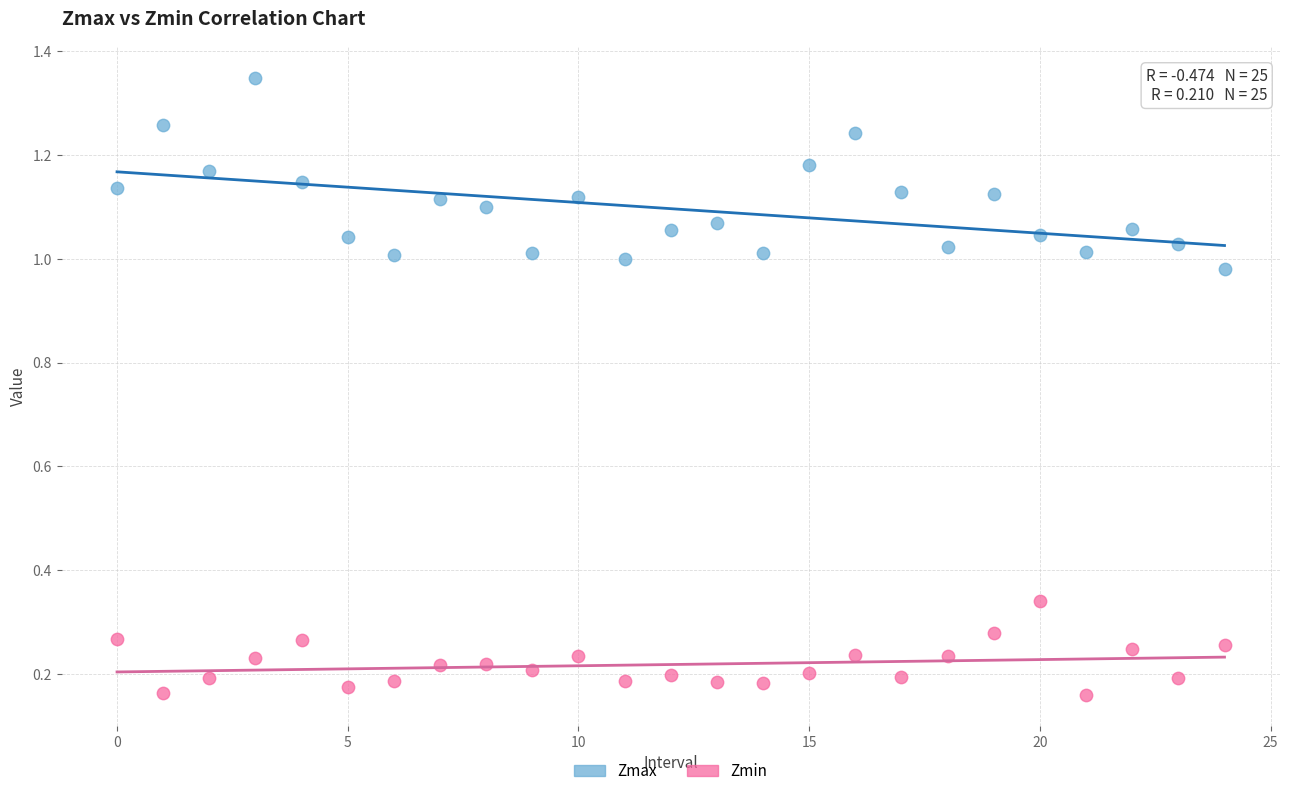

Which series contains the lowest Y value?

Zmin